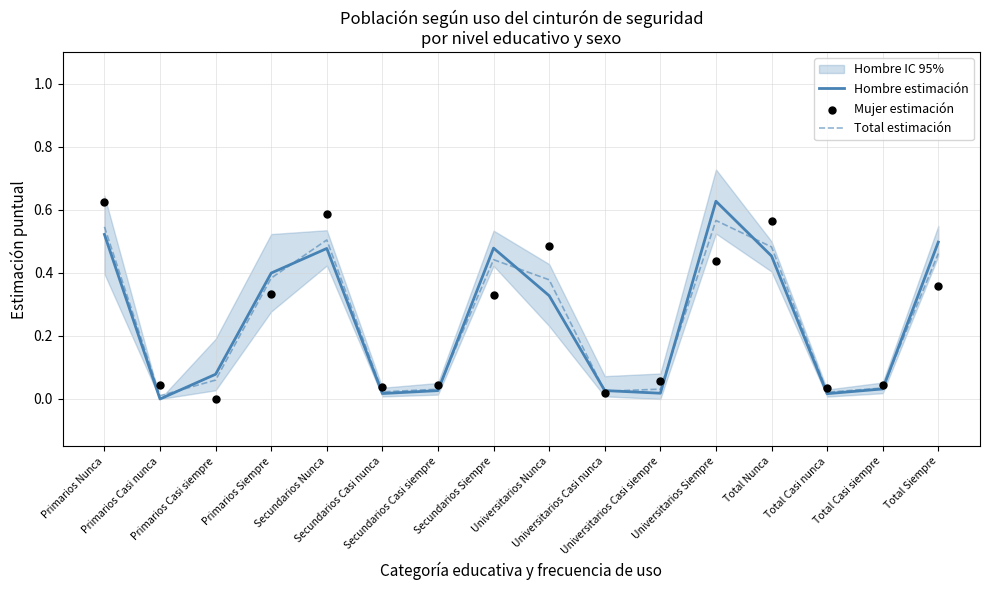

At which category is the sum across all series the highest?

Primarios Nunca